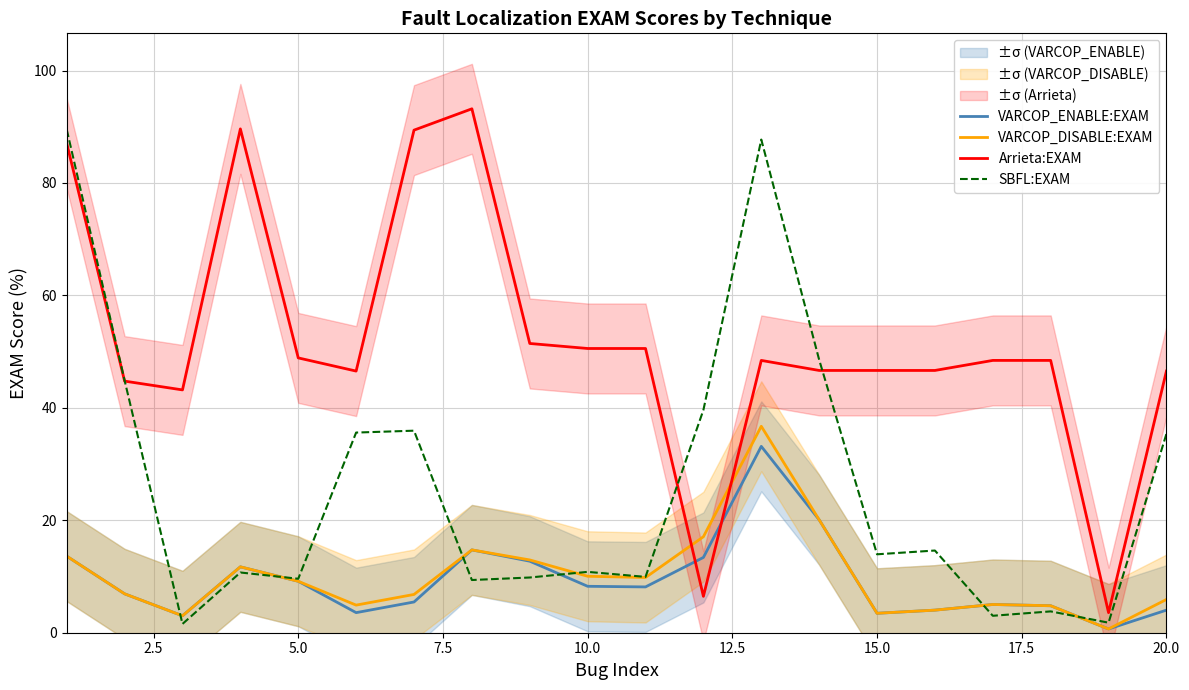

True or false: Arrieta:EXAM and VARCOP_DISABLE:EXAM intersect in this chart.

True